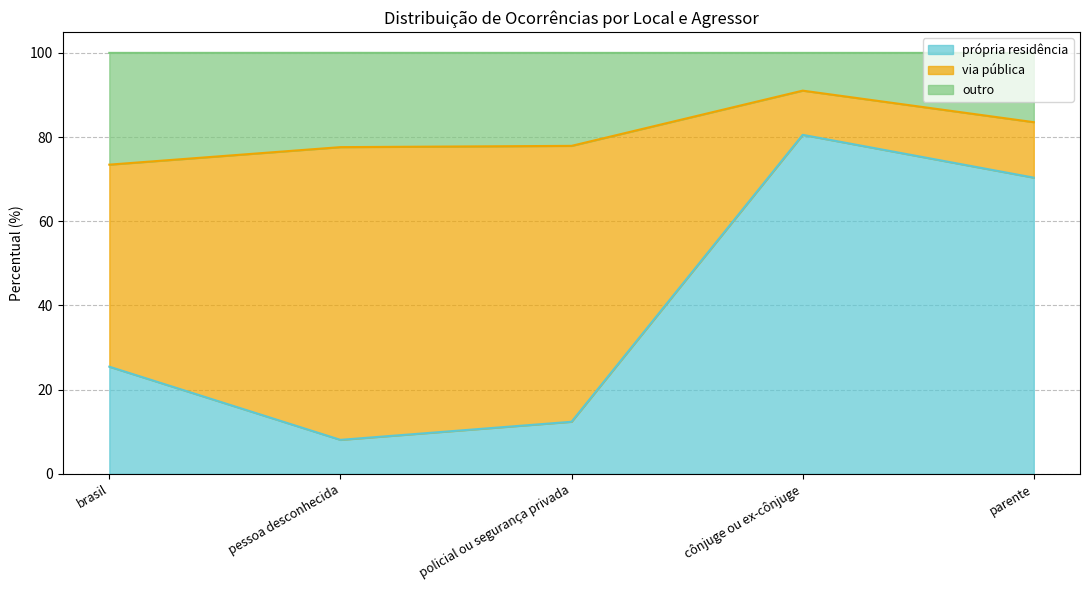

True or false: própria residência has a value of 70.4 at parente.

True